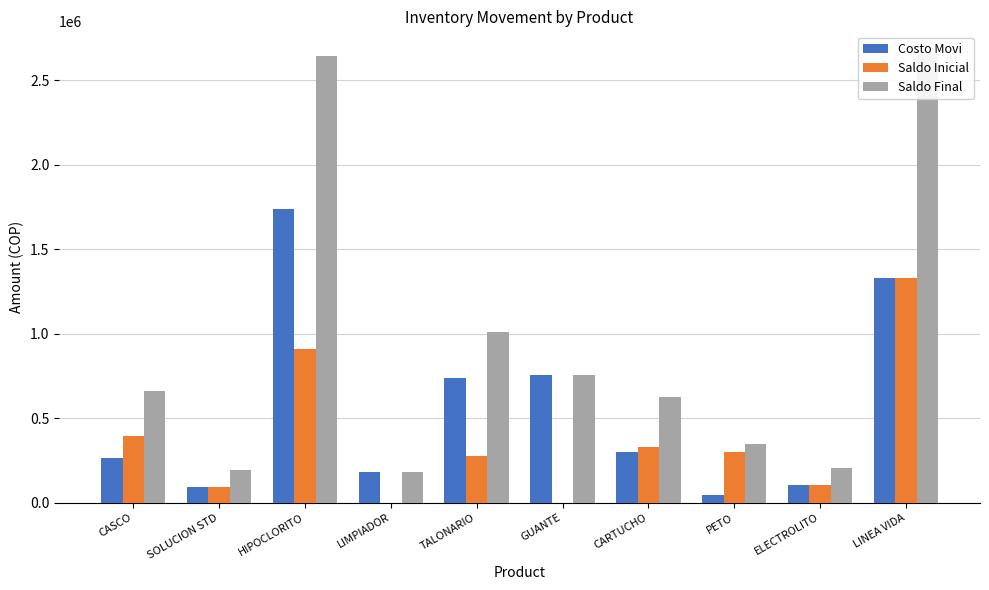

Is the value of Costo Movi at PETO greater than the value of Saldo Final at CASCO?

No